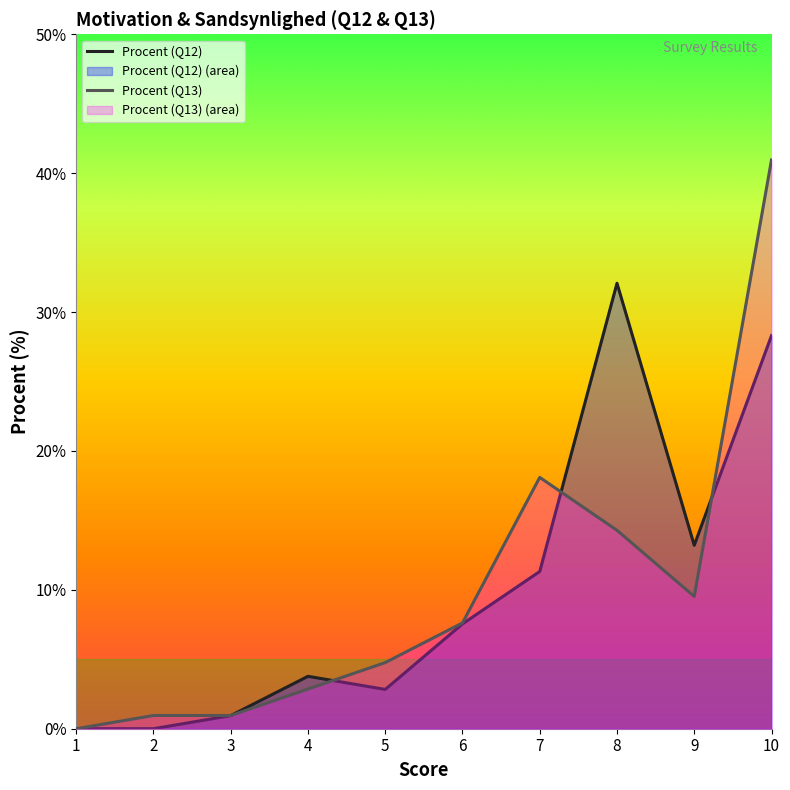

Rank the series by their maximum value, from highest to lowest.

Procent (Q13), Procent (Q12)